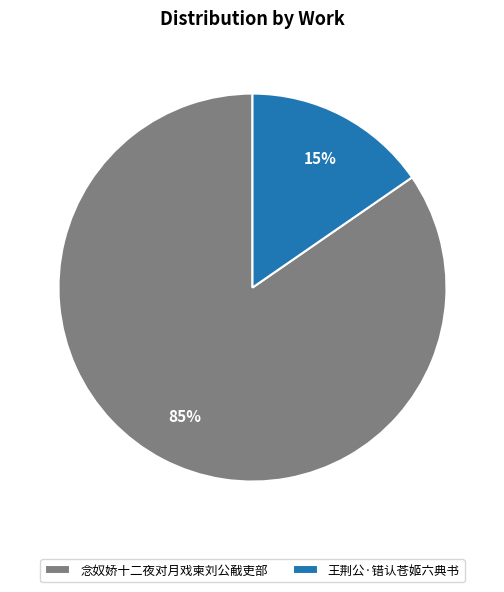

Do 念奴娇十二夜对月戏柬刘公㦷吏部 and 王荆公·错认苍姬六典书 together represent more than half of the pie?

Yes